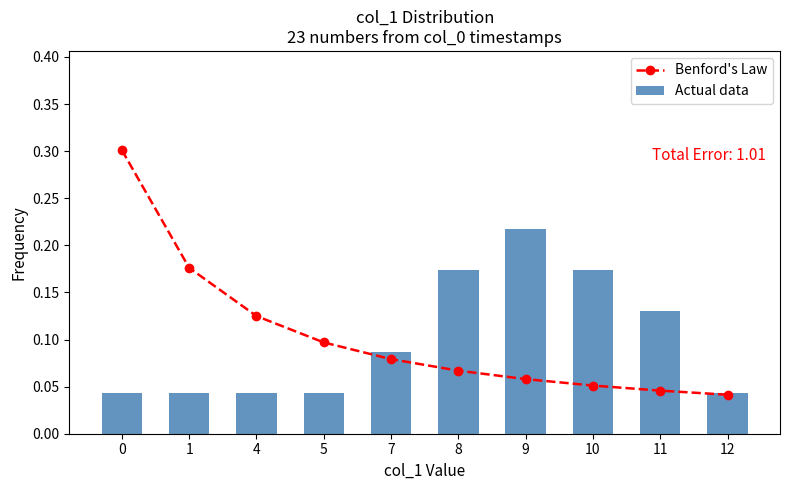

At how many categories does at least one series exceed 0?

10